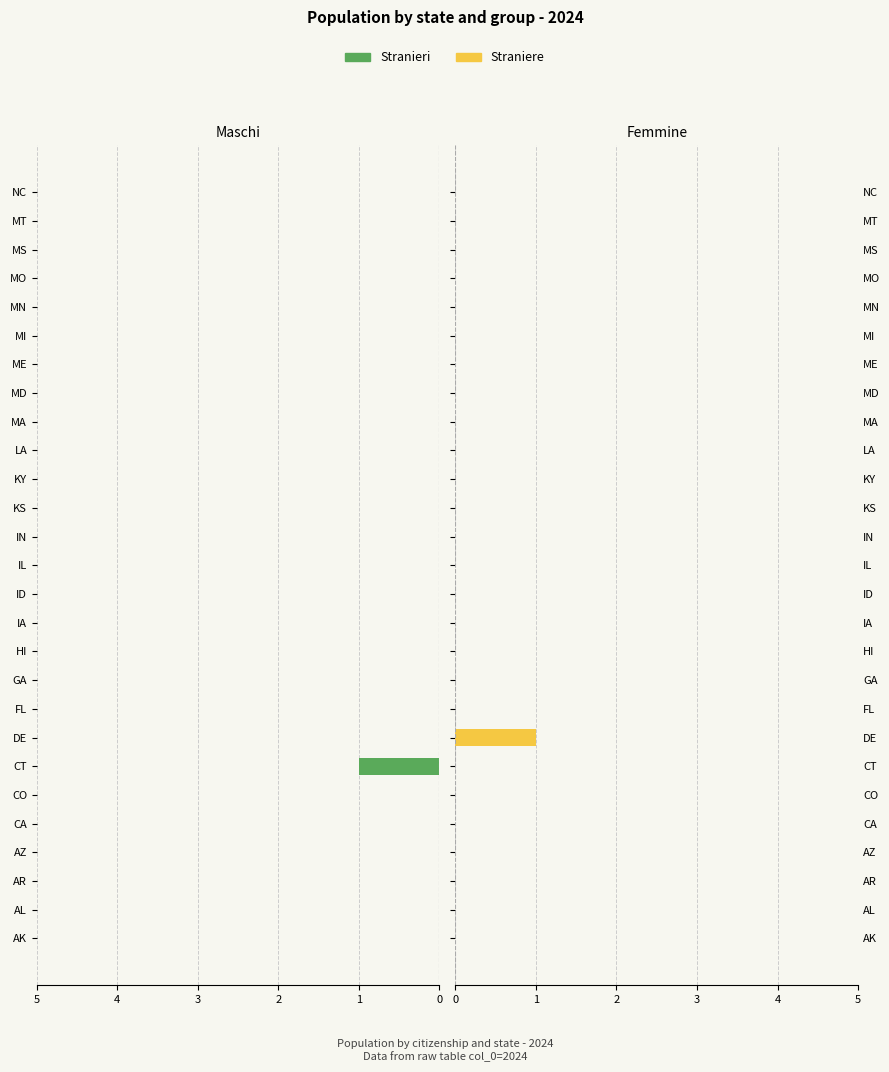

How many series are shown in this chart?

2